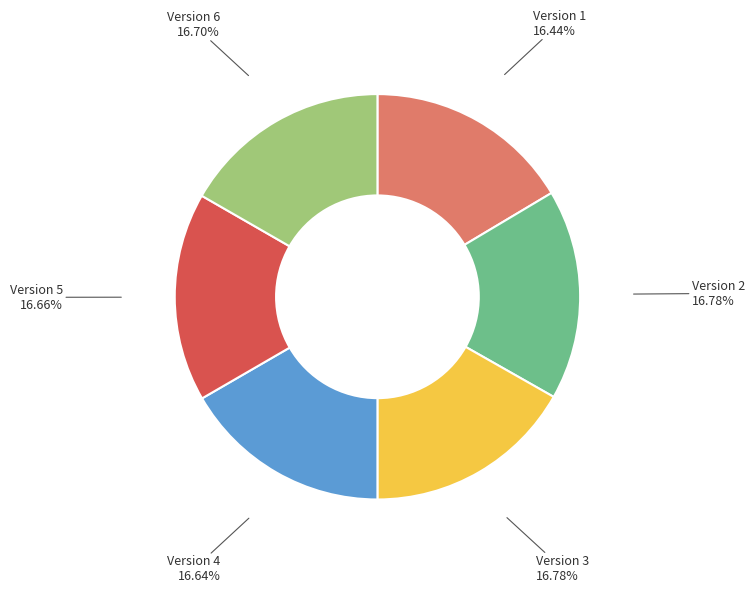

How many slices are in this pie chart?

6